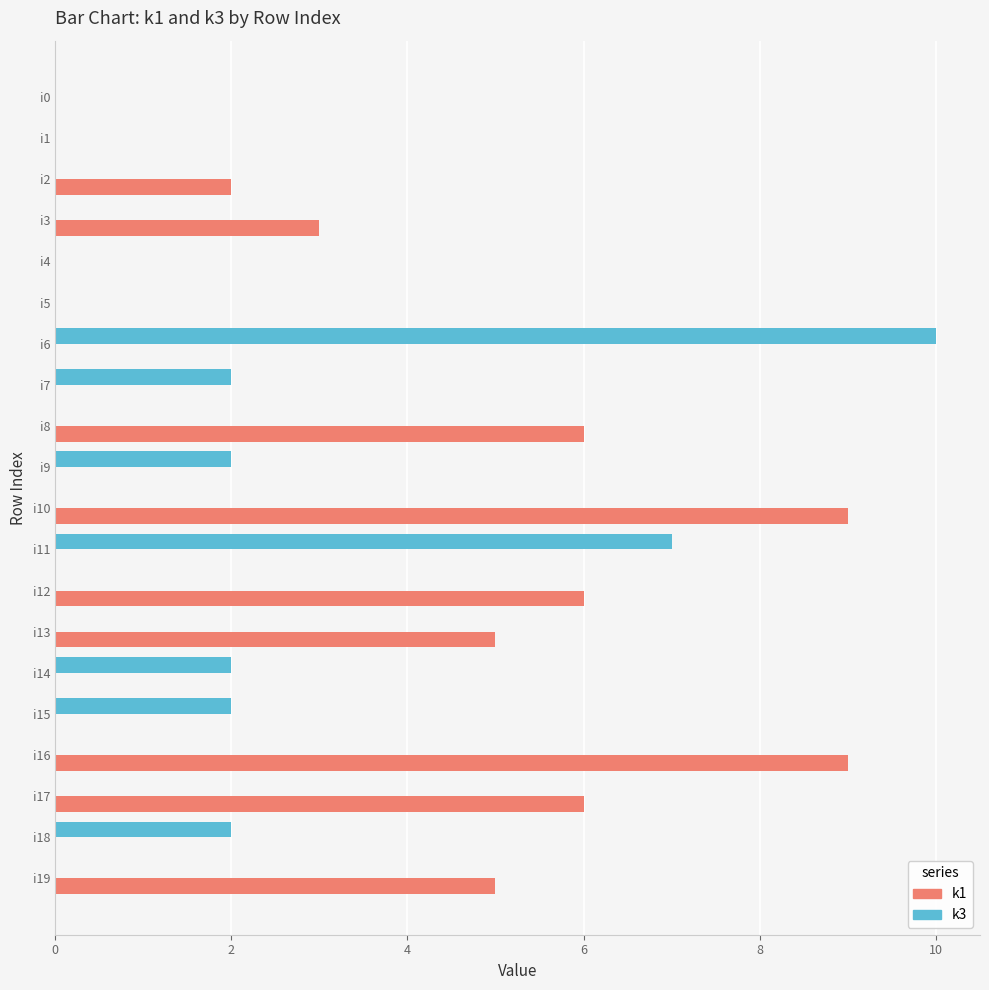

At which category is the sum across all series the highest?

i6